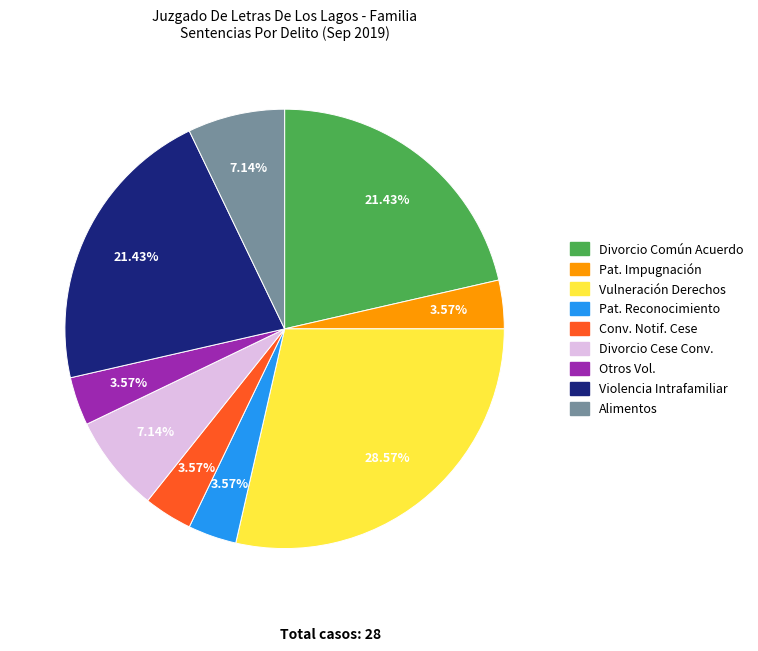

Is there a majority slice in this chart?

No